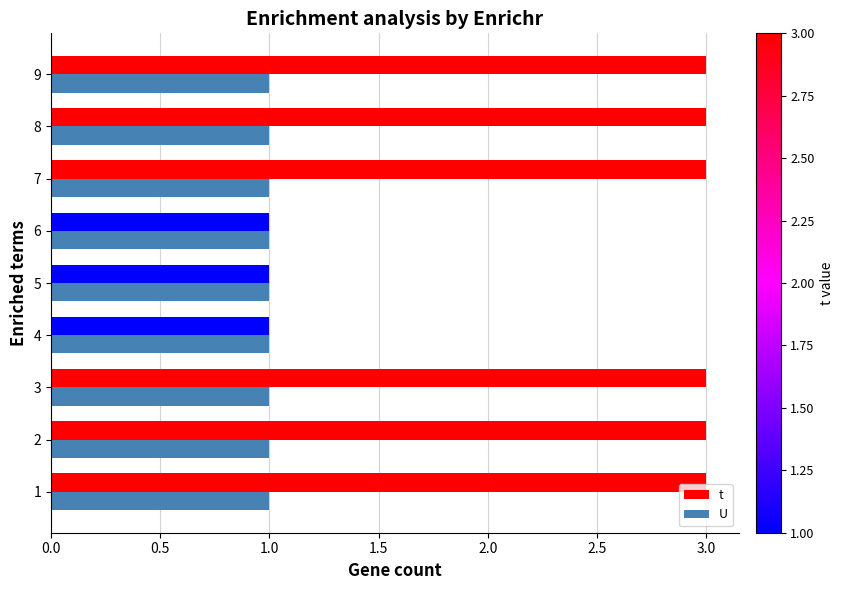

The t series shows 3 at 7. True or false?

True